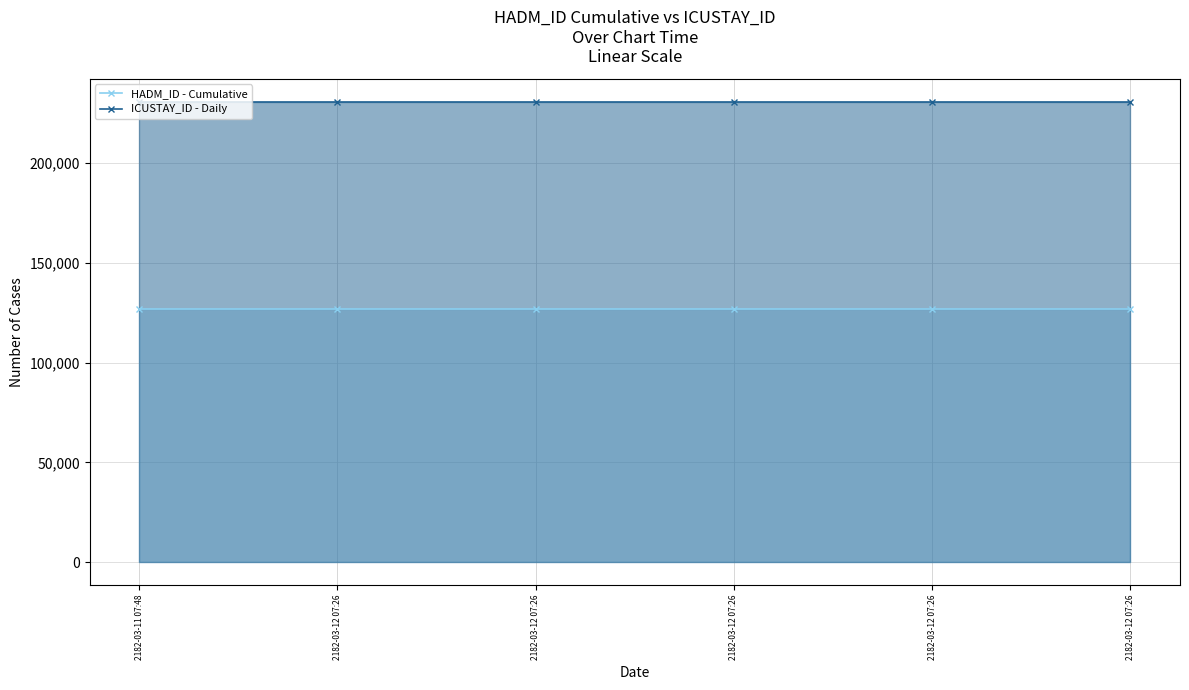

True or false: ICUSTAY_ID - Daily and HADM_ID - Cumulative intersect in this chart.

False